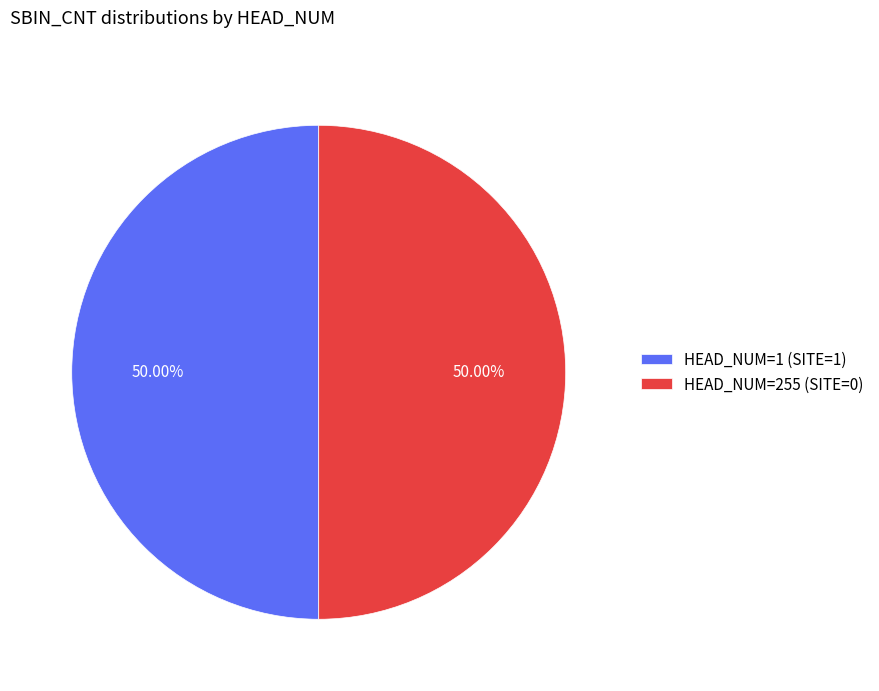

Do HEAD_NUM=1 (SITE=1) and HEAD_NUM=255 (SITE=0) together represent more than half of the pie?

Yes